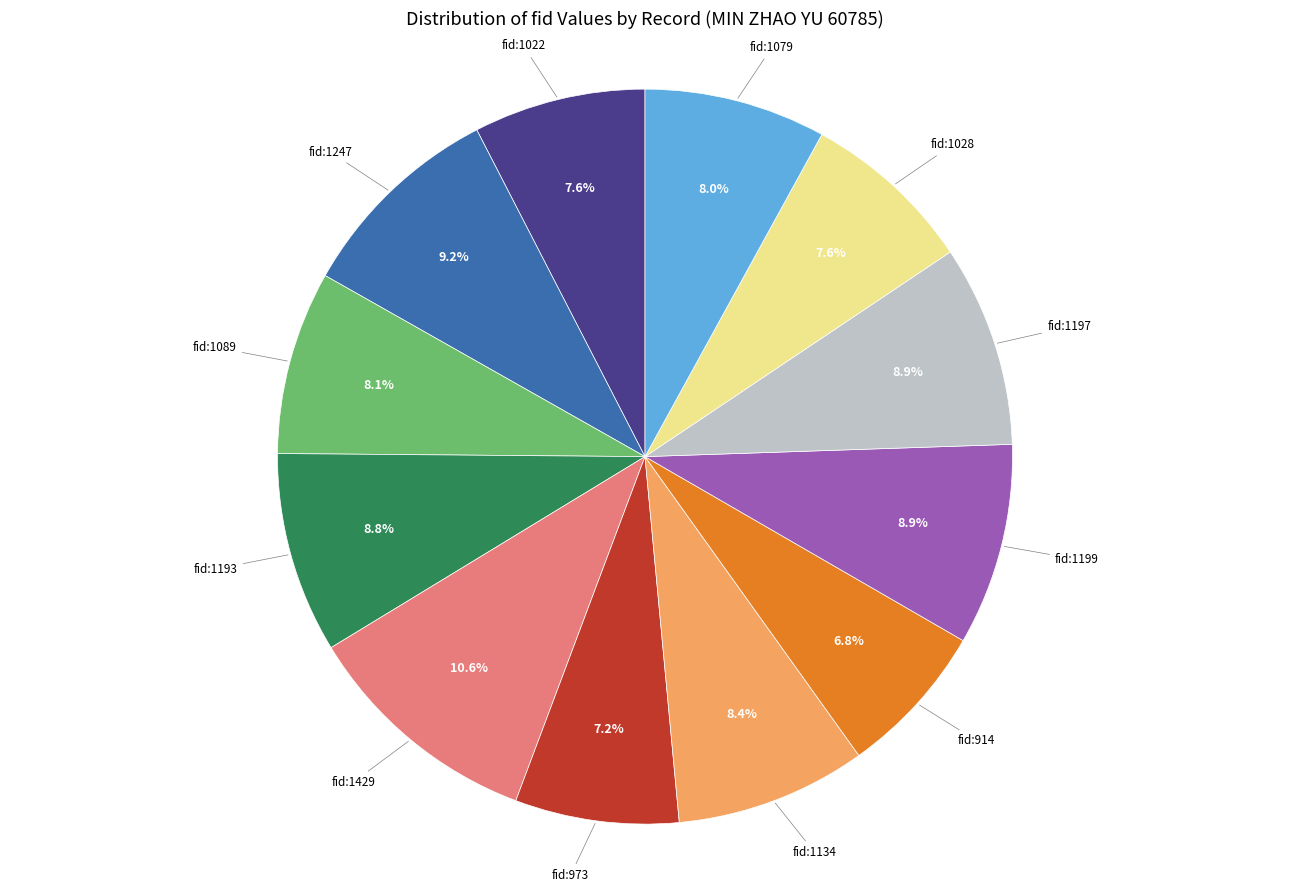

Is fid:1193 the majority of the pie?

No